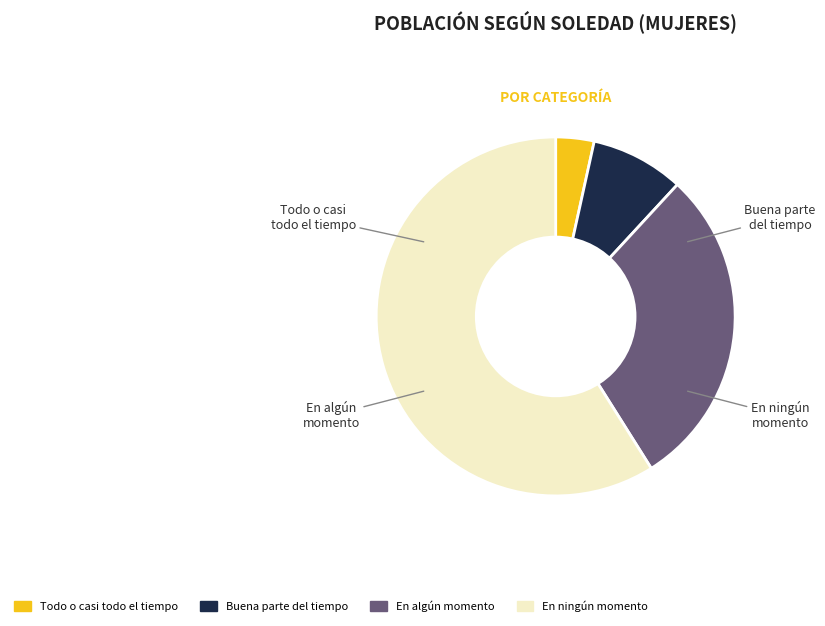

True or false: En algún momento accounts for 39% of the total.

False